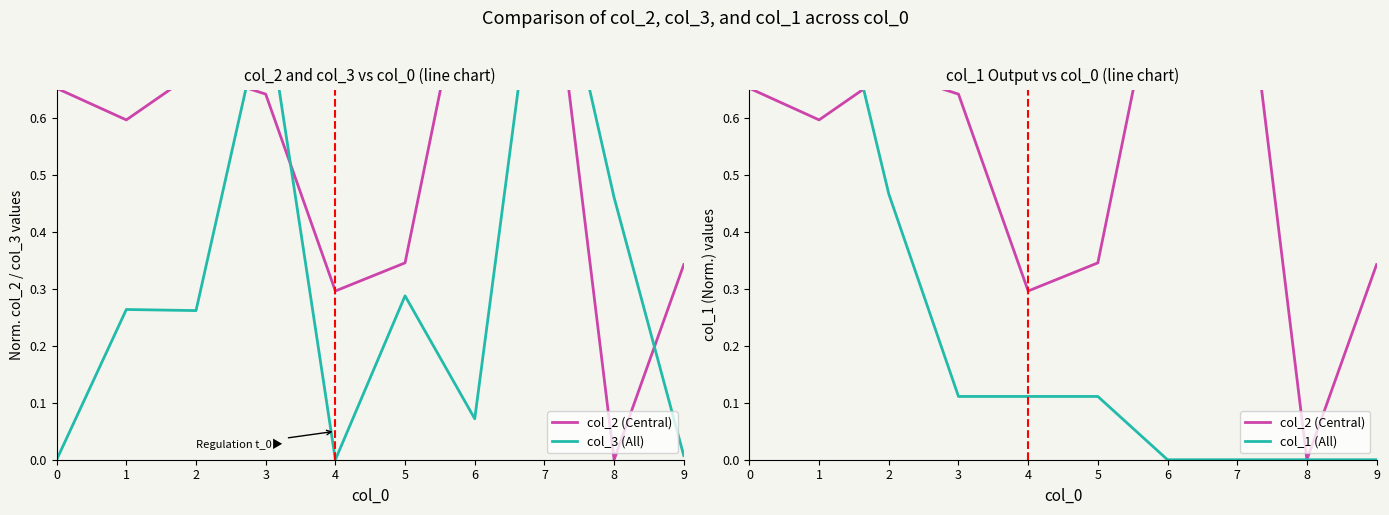

Is it true that col_1 (All) equals 0.0 at 3?

False